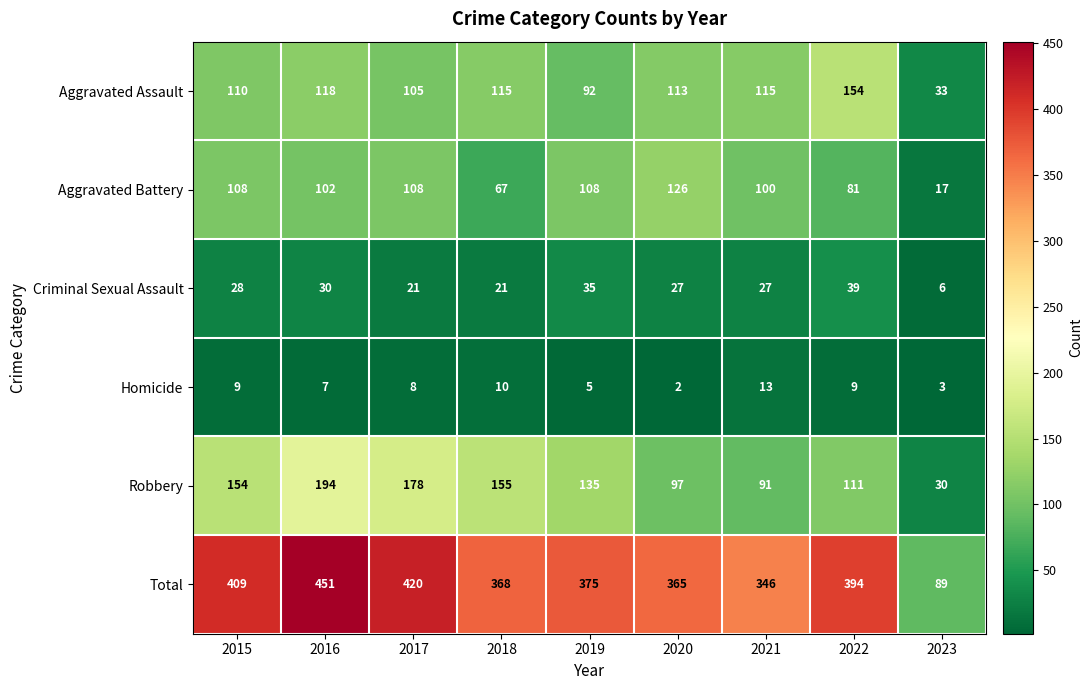

Which label corresponds to the largest value in the chart?

2016